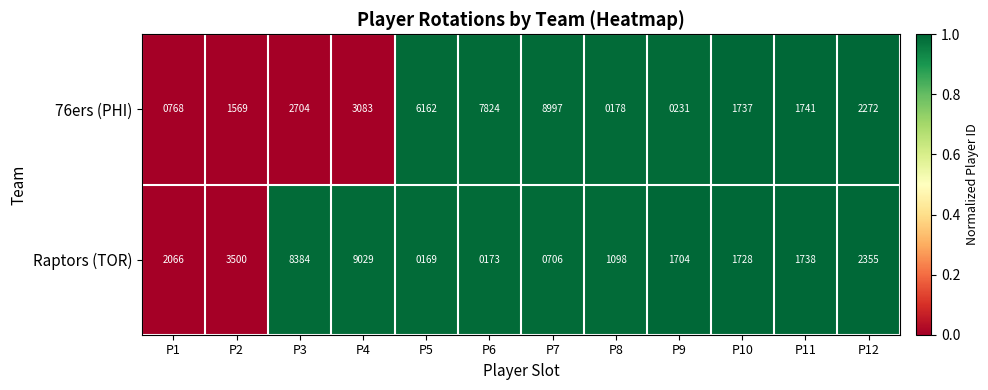

List the series in order of their overall mean, highest first.

76ers (PHI), Raptors (TOR)